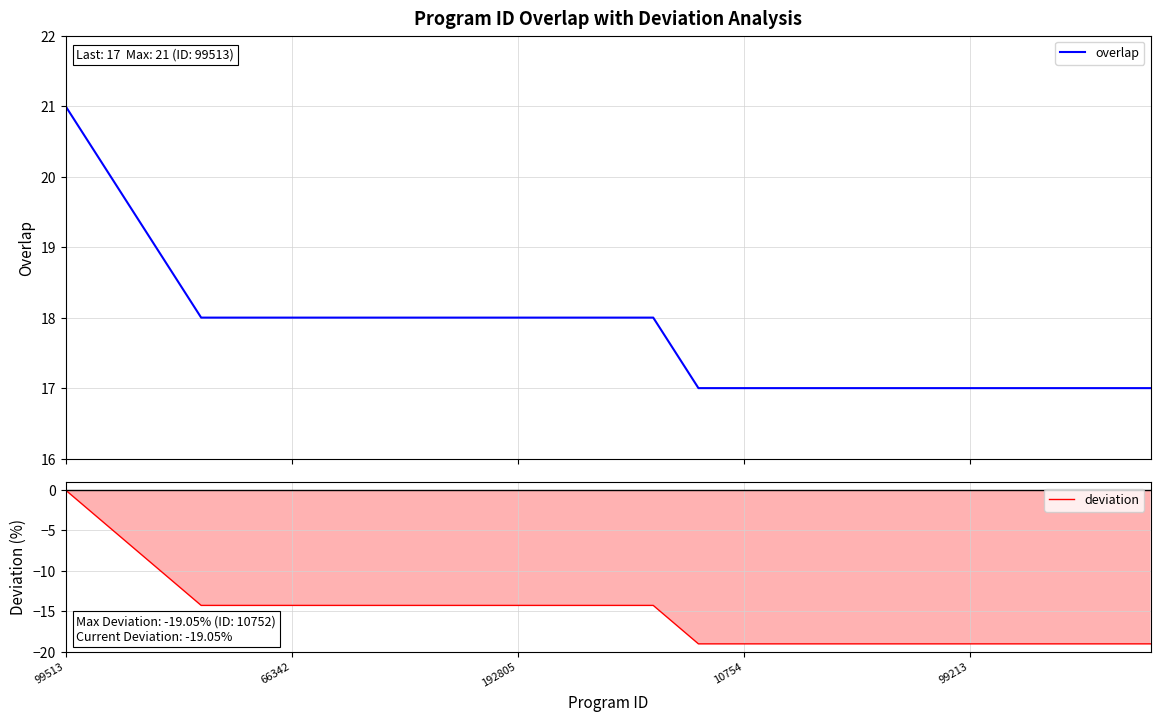

List the series in order of their peak value, lowest first.

deviation, overlap